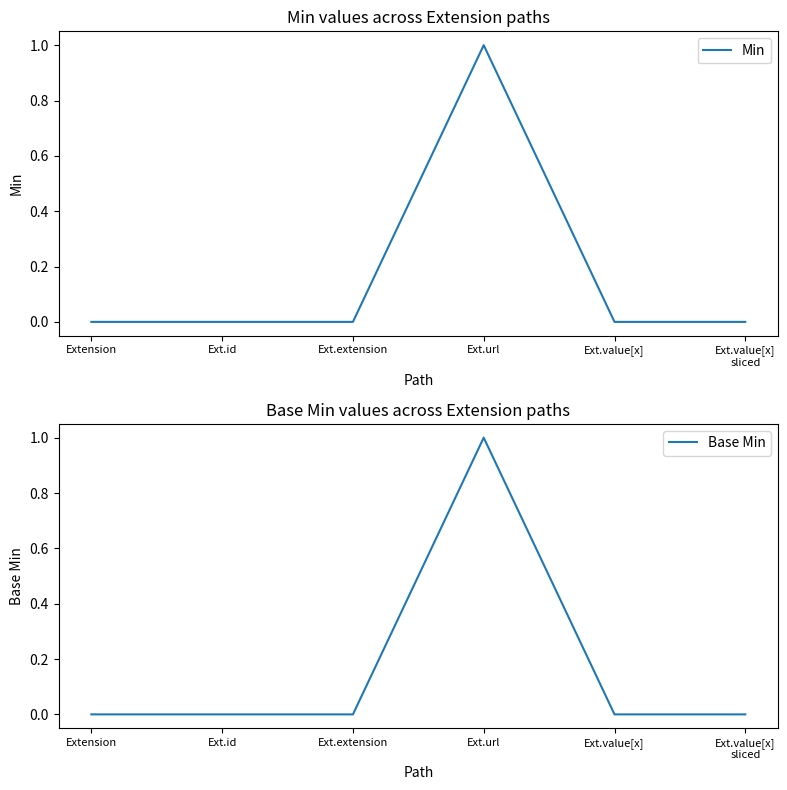

What is the sum of all Min values?

1